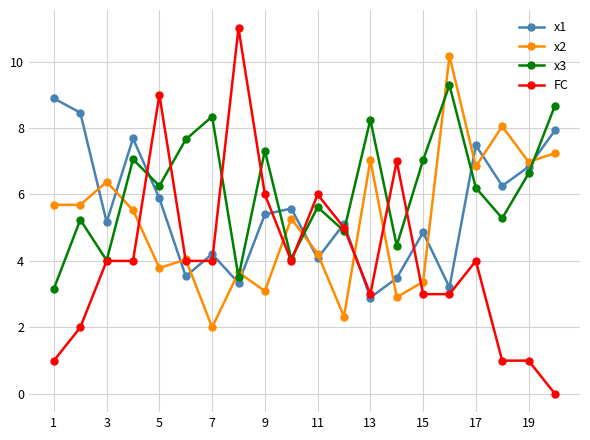

True or false: x3 has more than 2 interior local peaks.

True